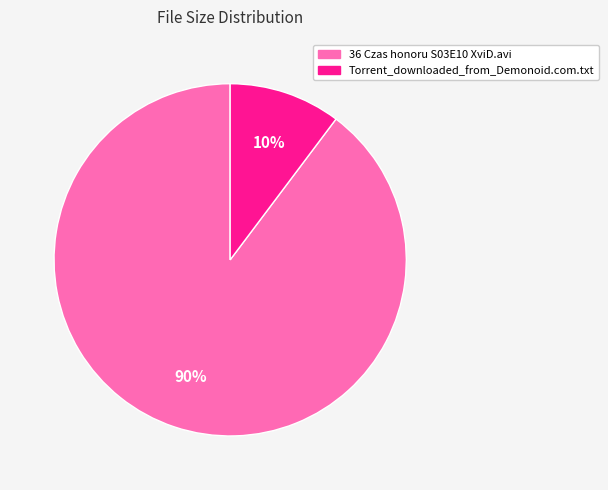

To the nearest percent, what is the combined percentage of Torrent_downloaded_from_Demonoid.com.txt and 36 Czas honoru S03E10 XviD.avi?

100%